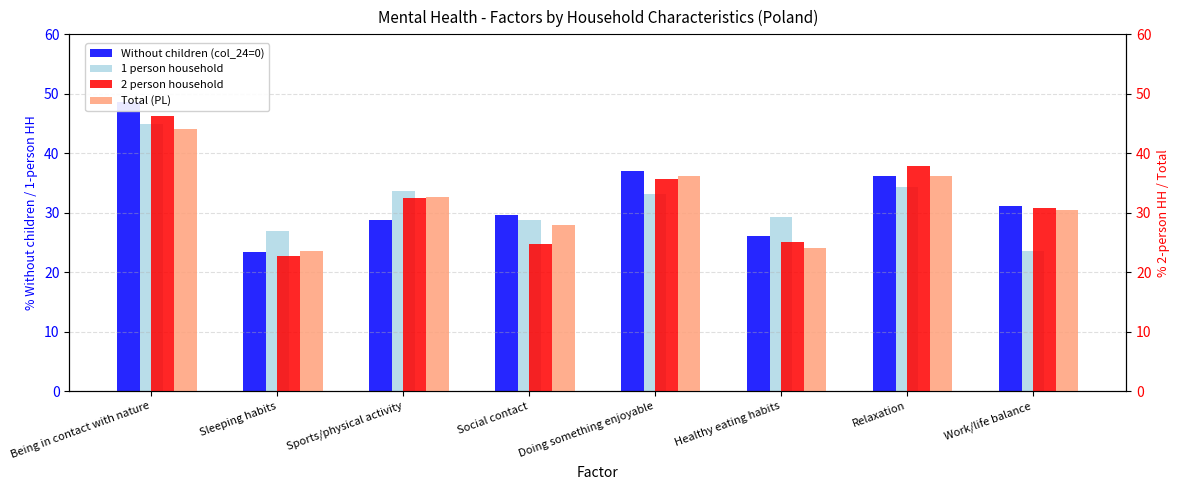

What is the greatest value displayed?

48.6